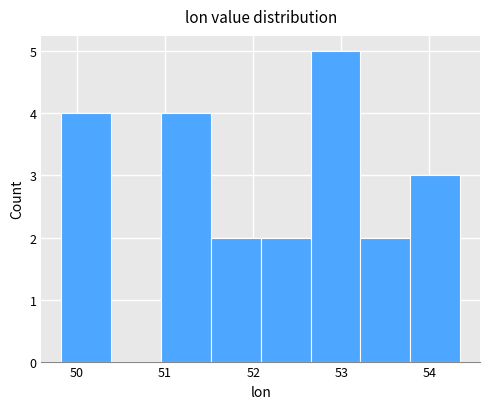

Reading left to right, transcribe this chart: for each bar, give the range it covers on the x-axis and its height. Neither the bar edges nor the heights are printed on the chart, so give them approximately, as read against the axes.

49.8 to 50.4: 4
50.4 to 51.0: 0
51.0 to 51.5: 4
51.5 to 52.1: 2
52.1 to 52.7: 2
52.7 to 53.2: 5
53.2 to 53.8: 2
53.8 to 54.3: 3